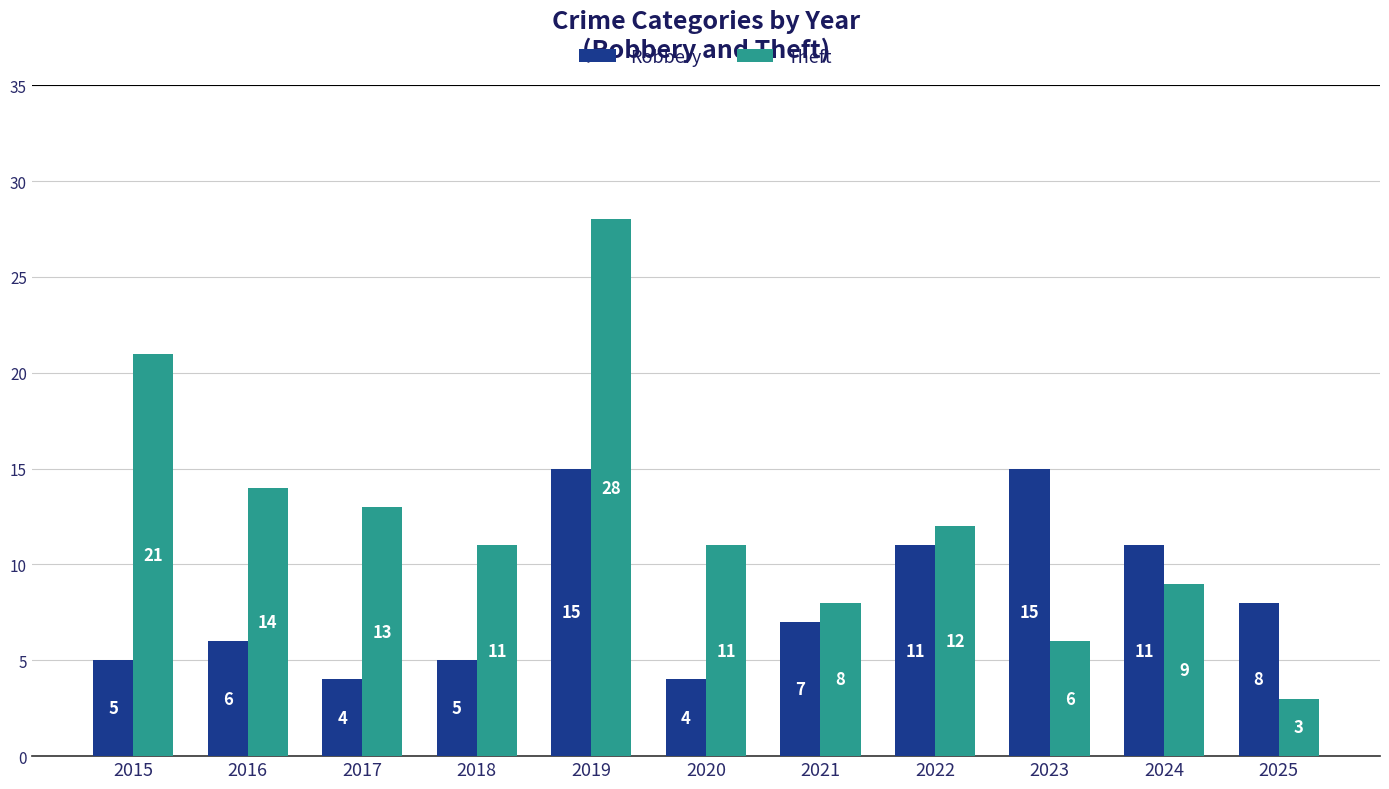

The Theft series shows 12 at 2022. True or false?

True